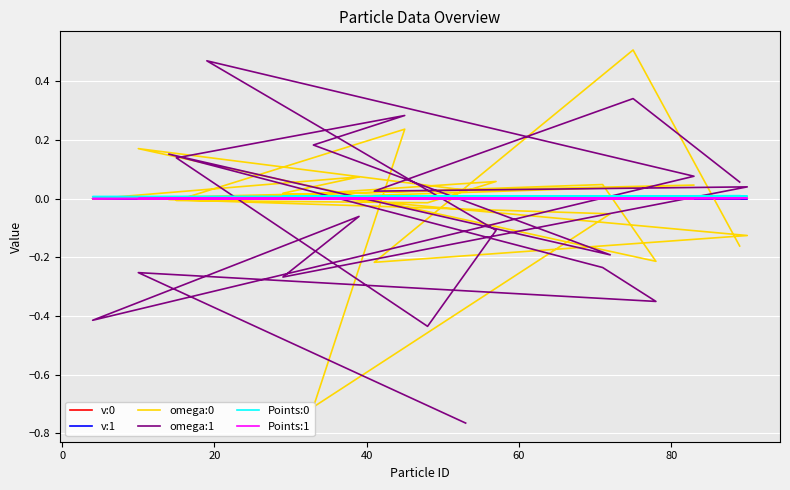

True or false: omega:1 and v:0 cross at least once.

True